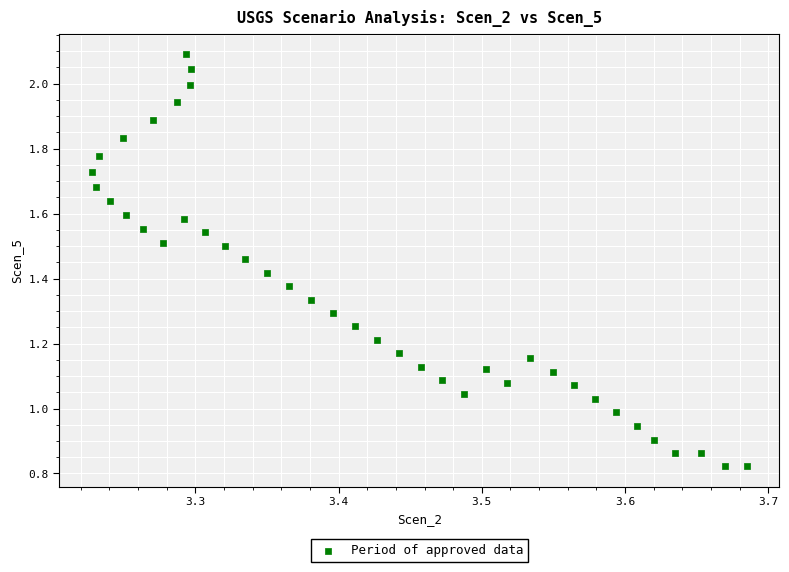

What is the range of X values (max minus min)?

0.5